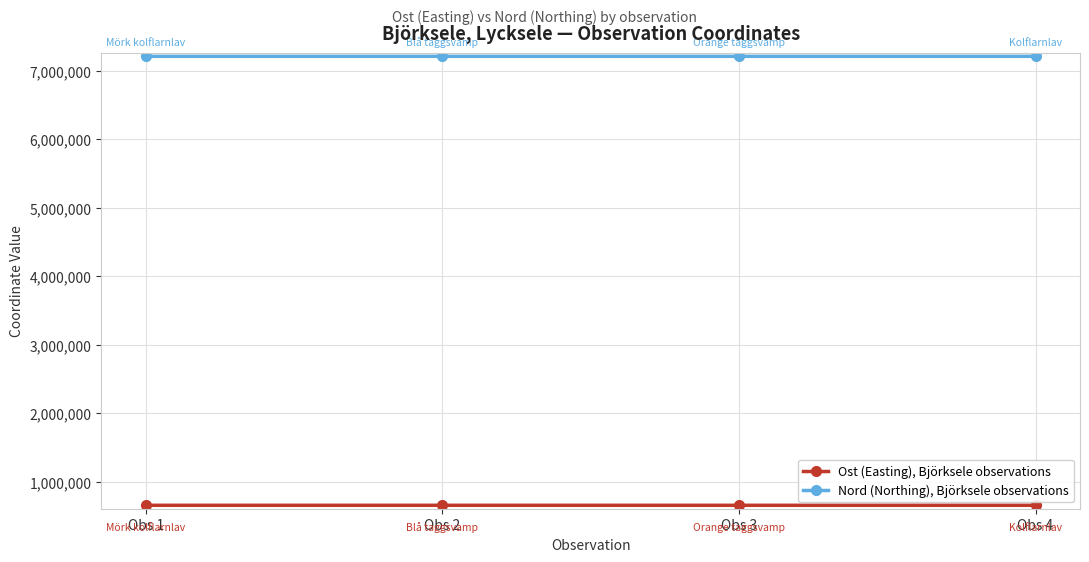

How many series are shown in this chart?

2